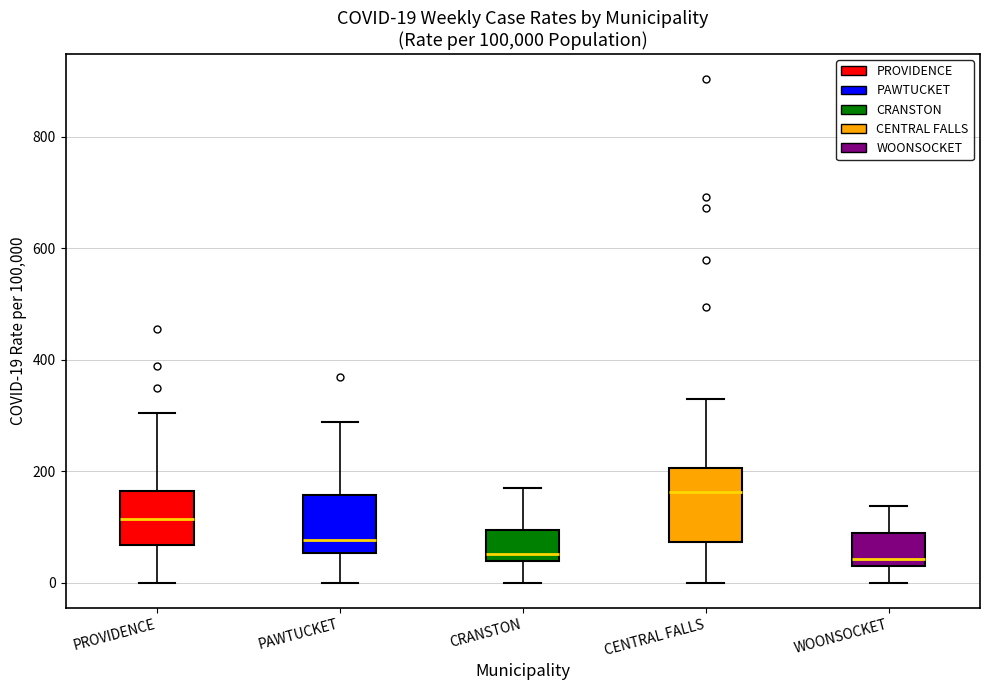

Which box is the tallest, from its lower edge to its upper edge?

CENTRAL FALLS